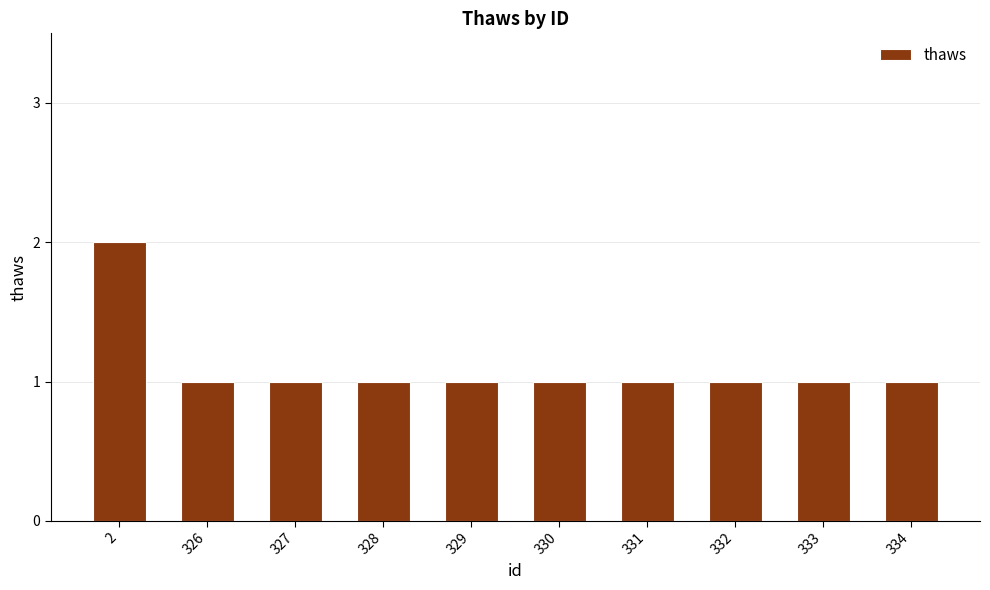

Approximately how many times larger is the value at 334 compared to 331?

1.0